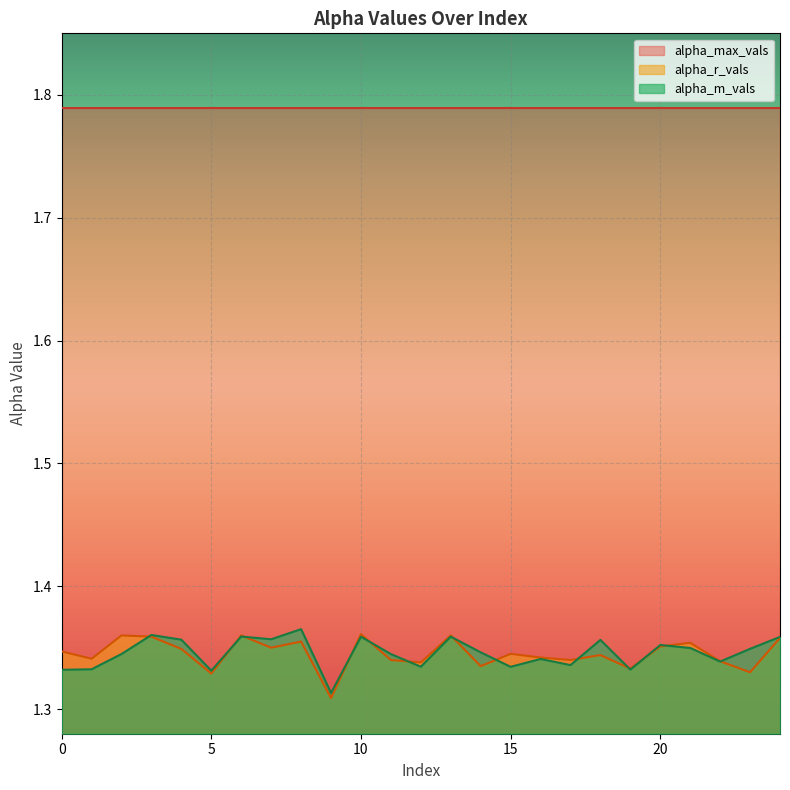

Between 13 and 20, which series saw the biggest shift?

alpha_r_vals